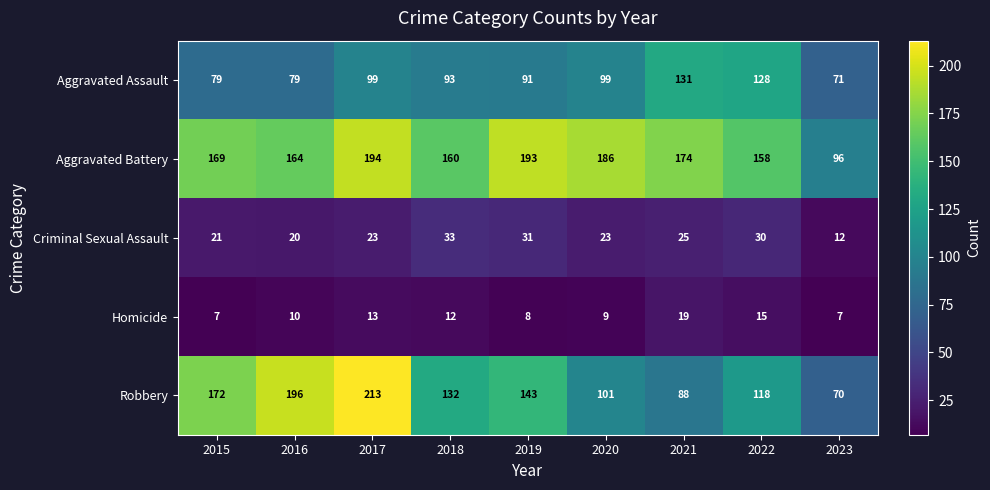

Count the Aggravated Assault values in the range 79 to 99.

6